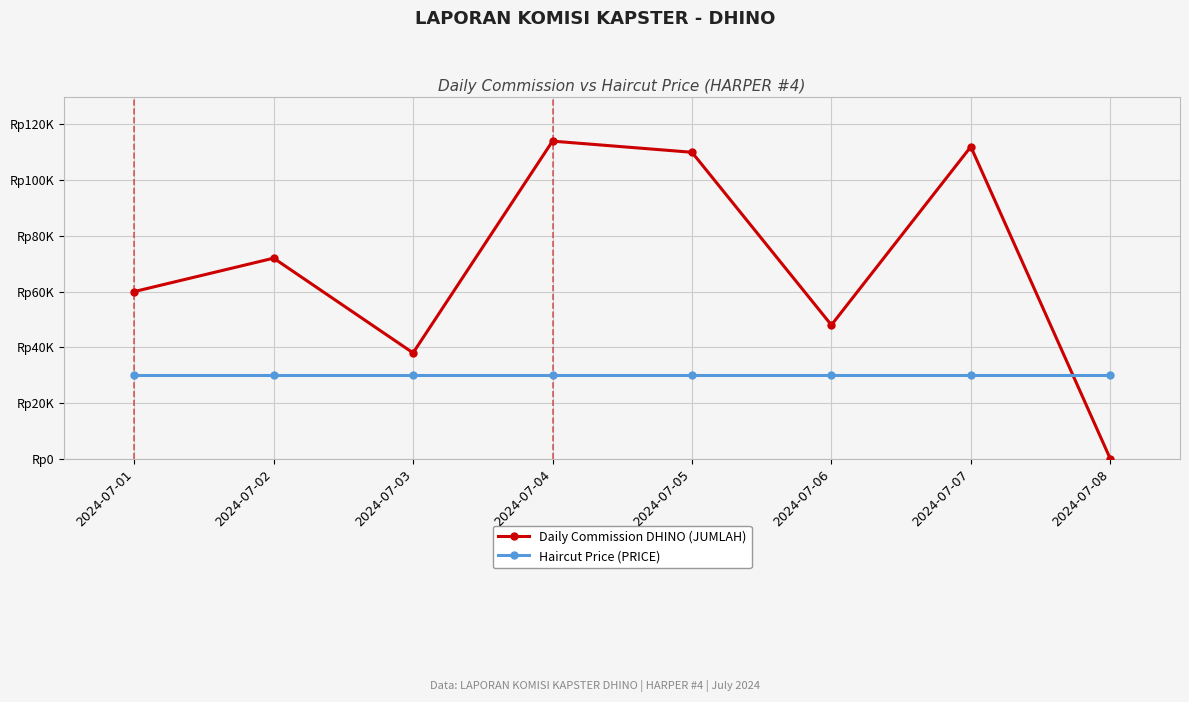

What is the sum of all Daily Commission DHINO (JUMLAH) values?

554000